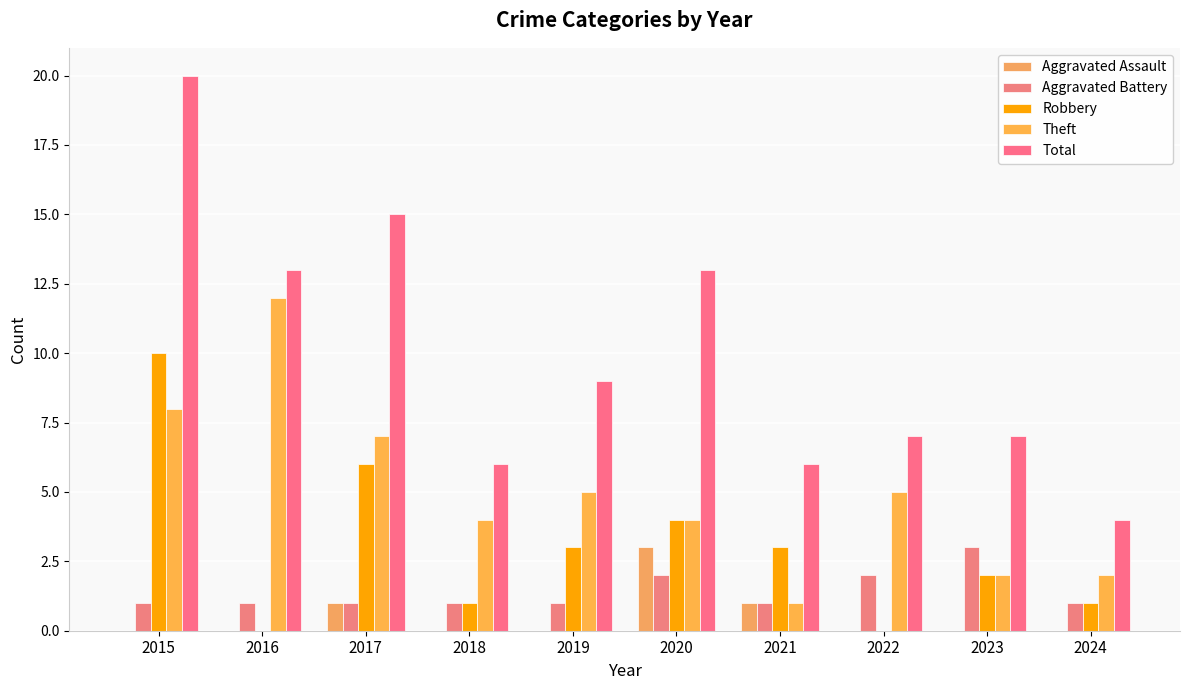

Which category has the lowest value across all series?

2015